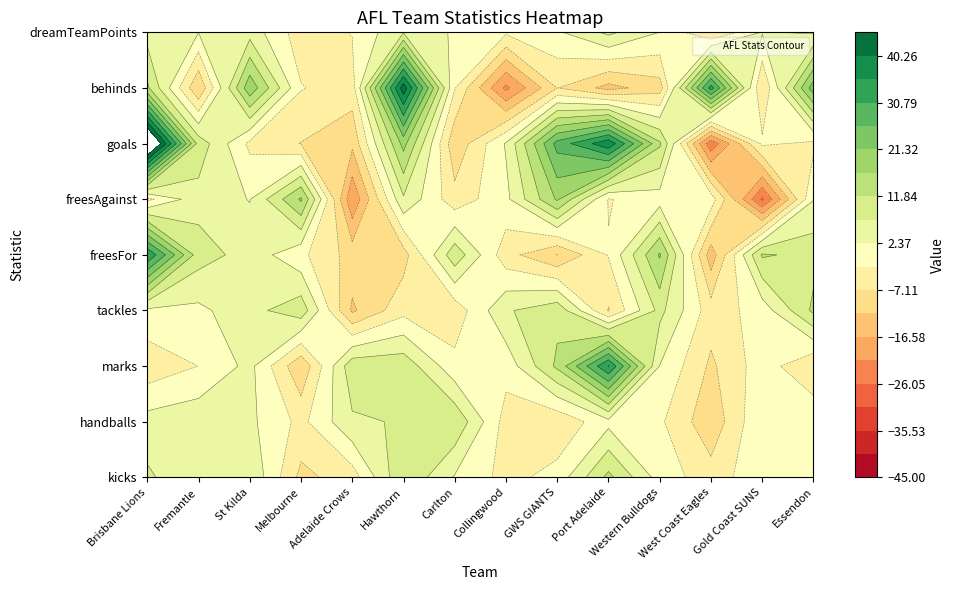

Is it true that marks equals 10.3 at freesFor?

True